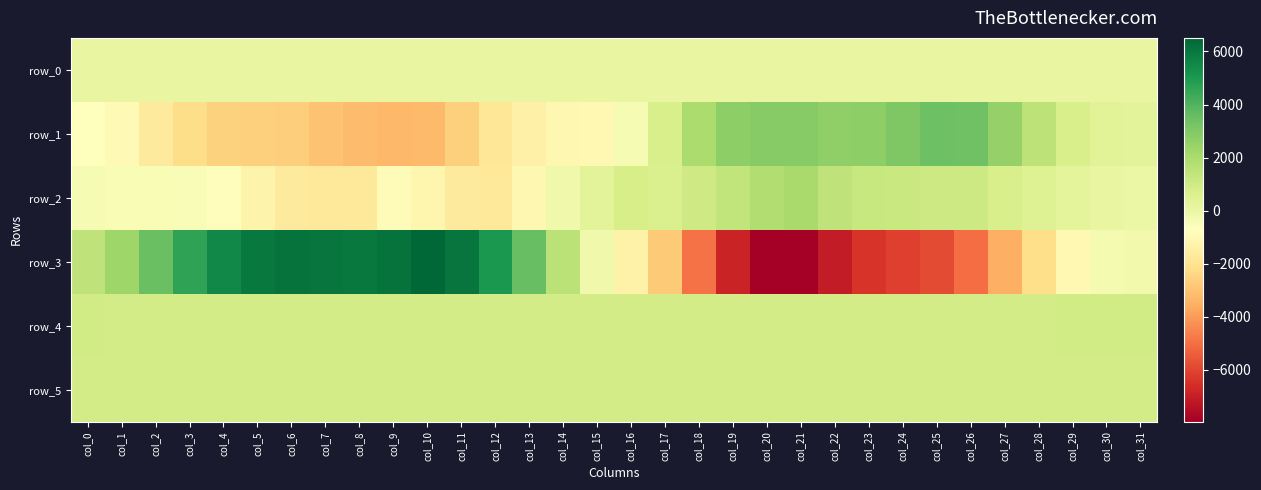

At how many categories does at least one series exceed 6186?

1